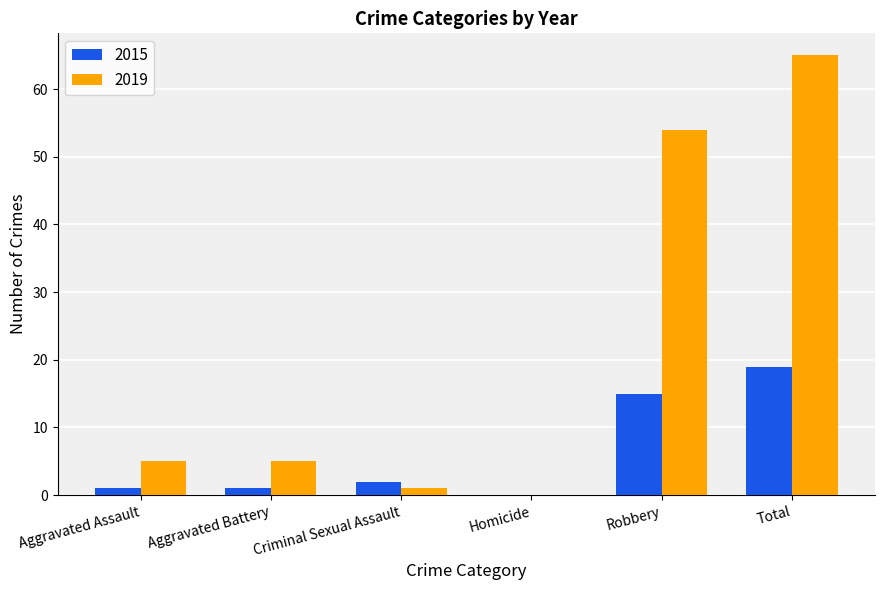

What is the sum of all 2015 values?

38